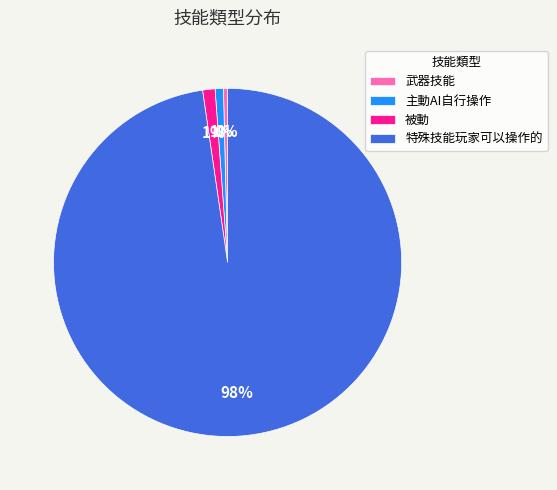

To the nearest percent, what is the combined percentage of 特殊技能玩家可以操作的 and 武器技能?

98%